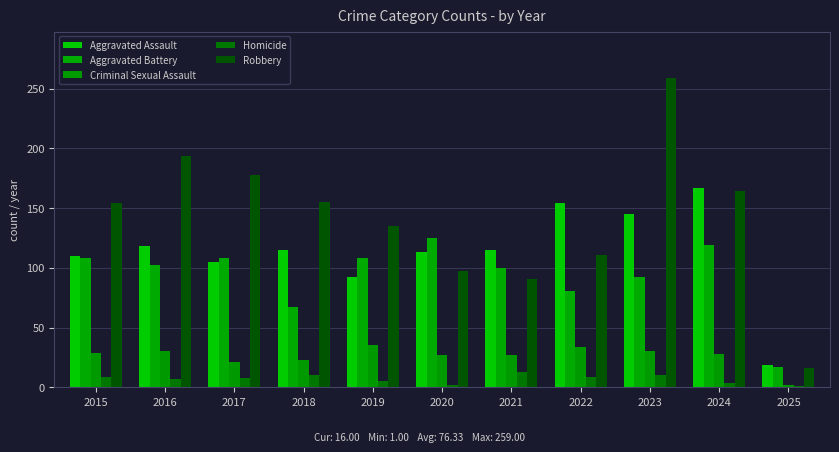

What is the difference between the second highest and second lowest values in the Aggravated Assault series?

62